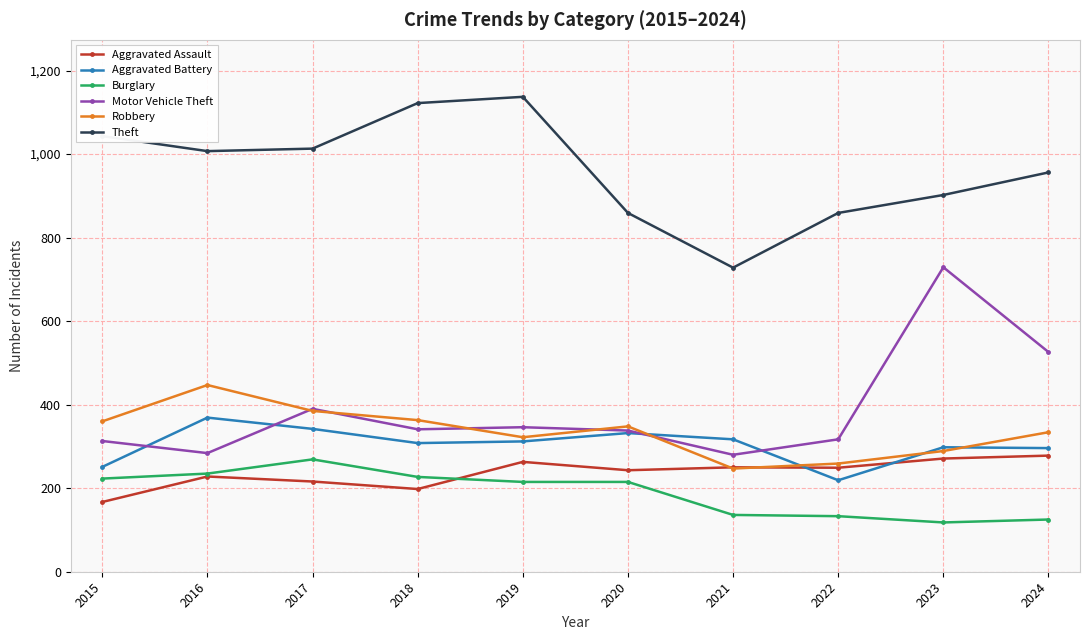

Read the Robbery value at 2018.

363